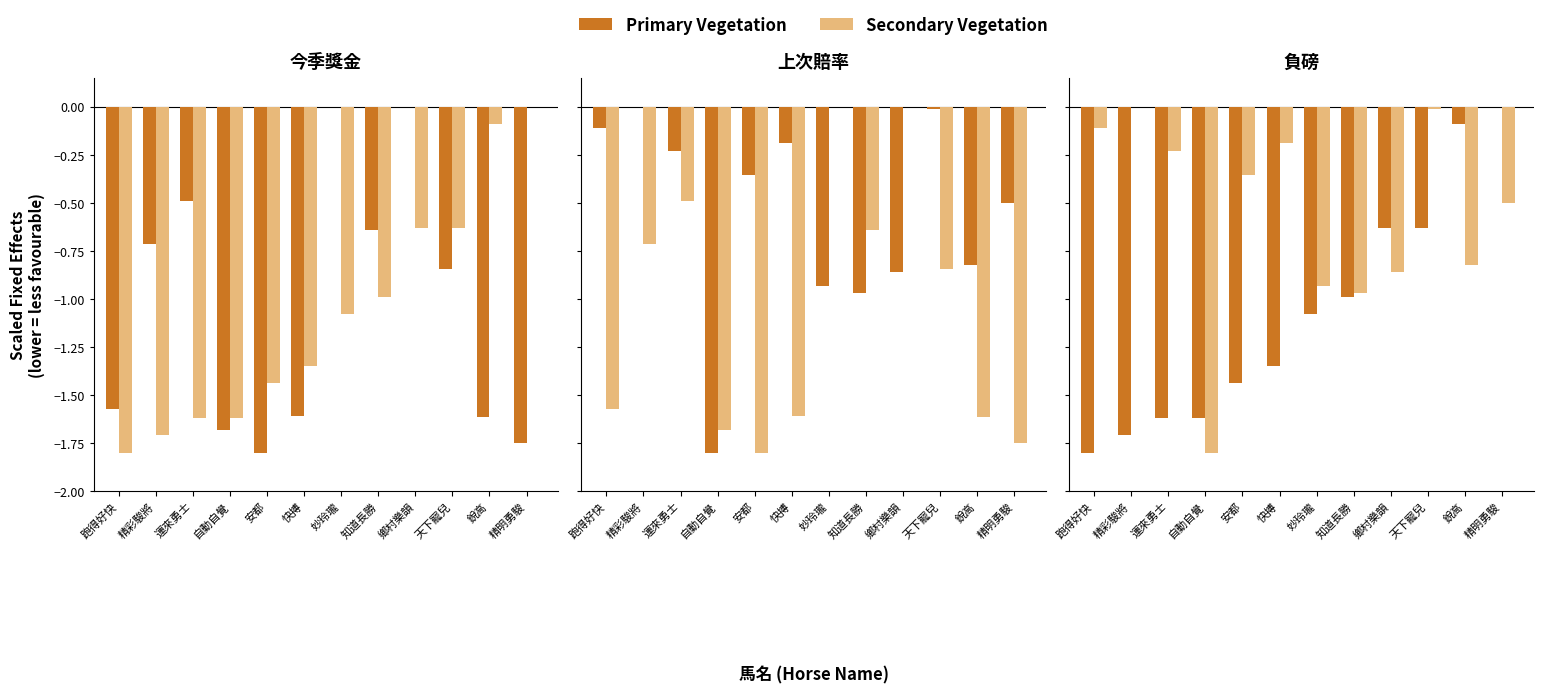

What is the label of the 4th bar from the right?

鄉村樂韻